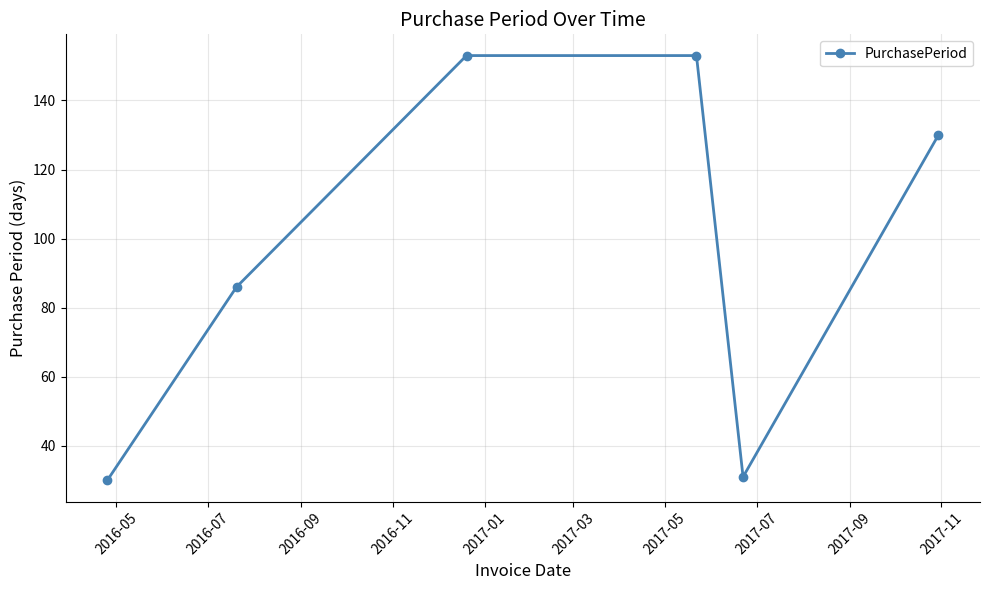

How many points are lower than both their immediate neighbors (excluding endpoints)?

1